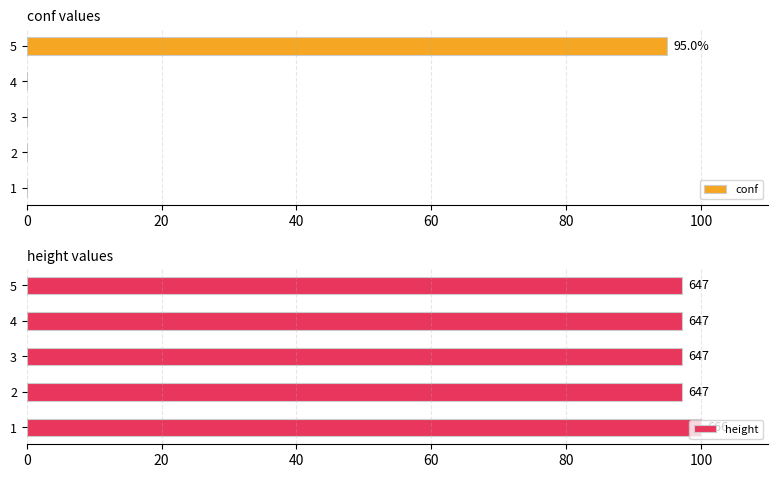

Which category has the highest value in the conf series?

5